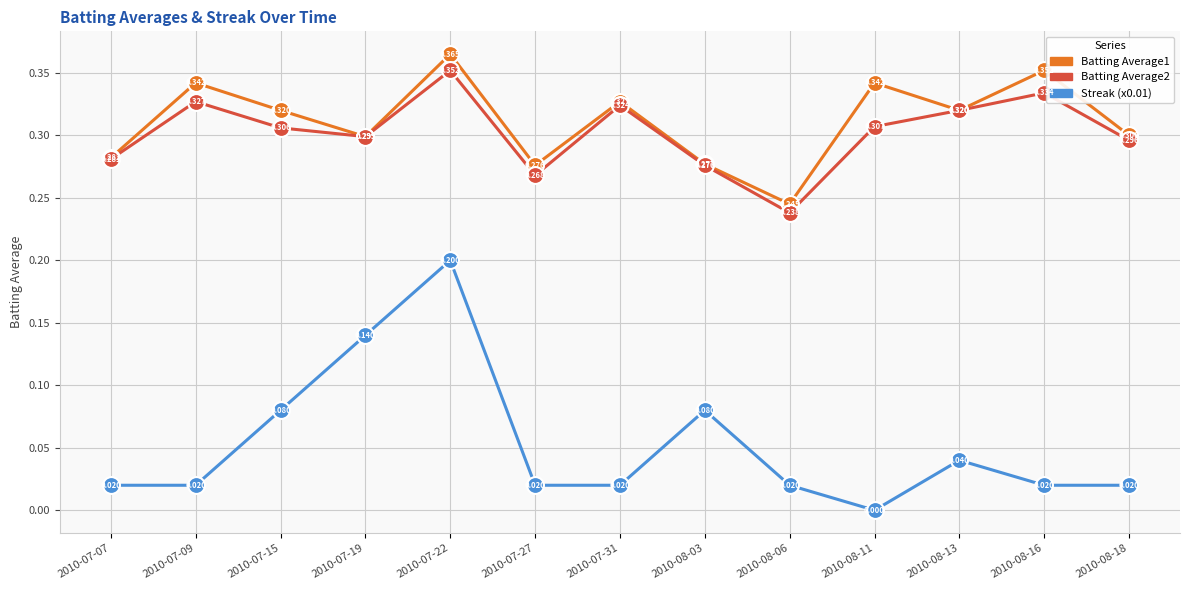

At which category is the sum across all series the highest?

2010-07-22